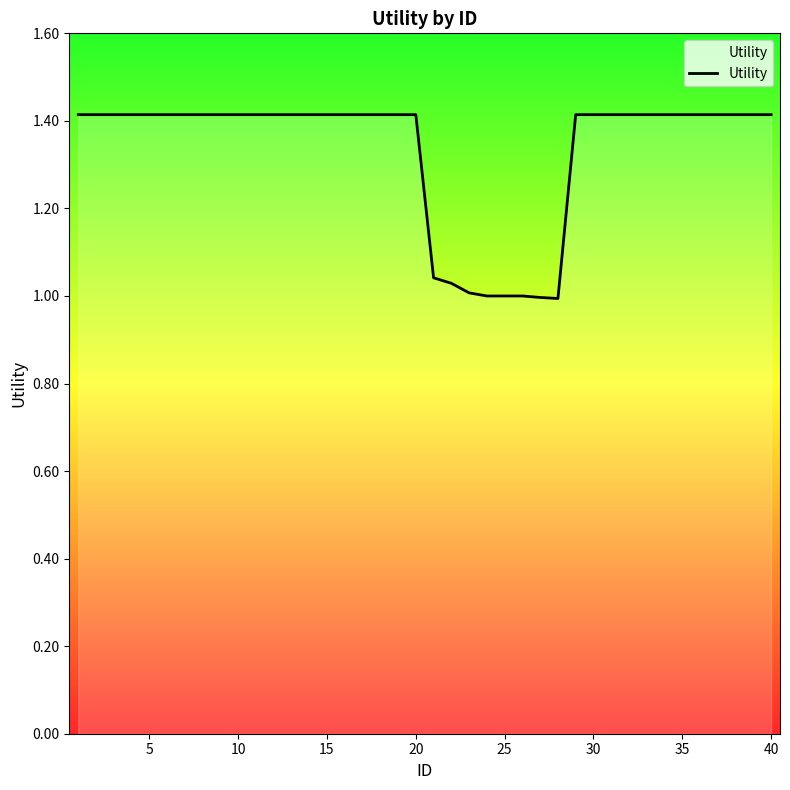

The value at 28 is 0.8. True or false?

False